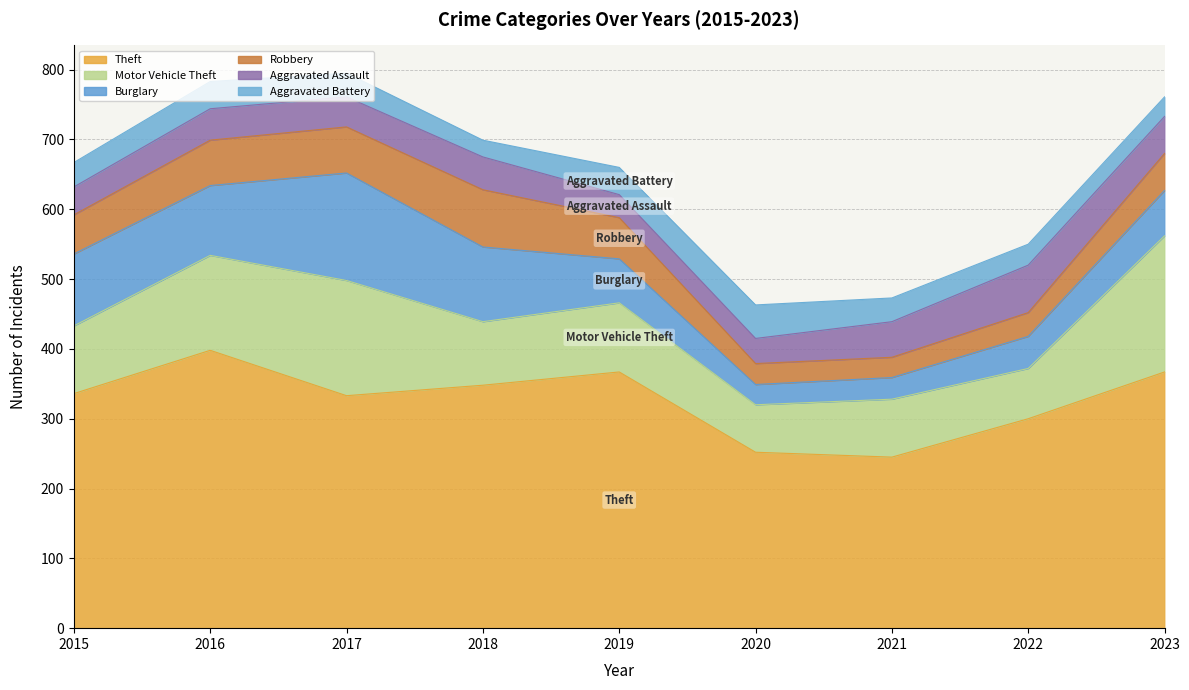

After their last crossing, which series has the higher values: Robbery or Aggravated Battery?

Robbery